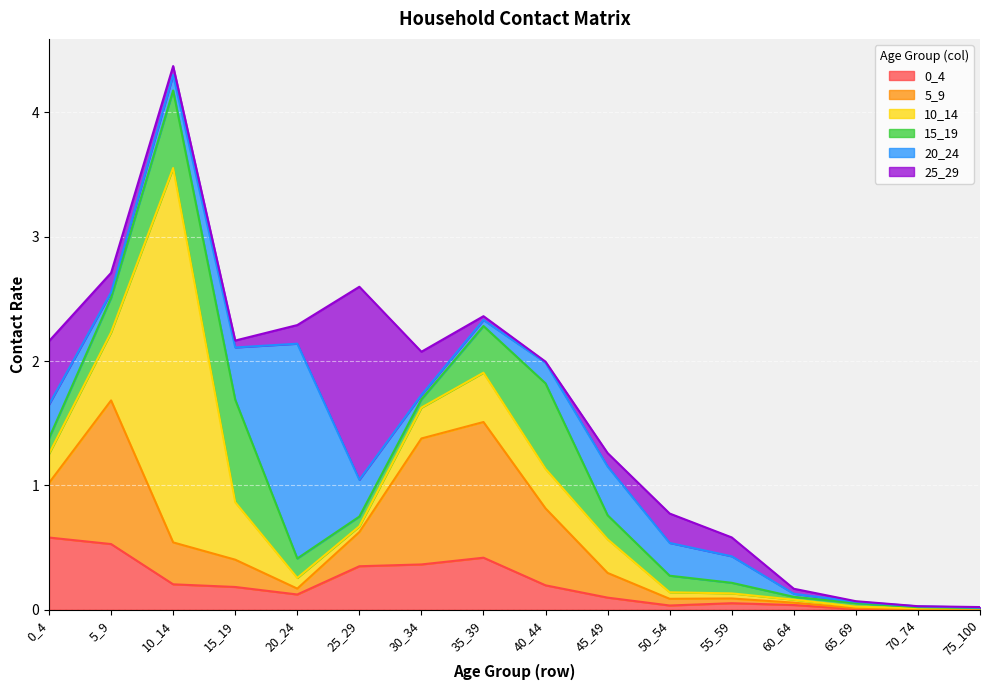

At which label is 15_19 closest to 0?

75_100